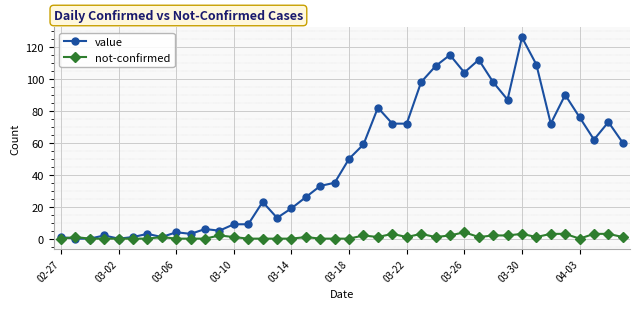

Which series has the largest total across all categories?

value